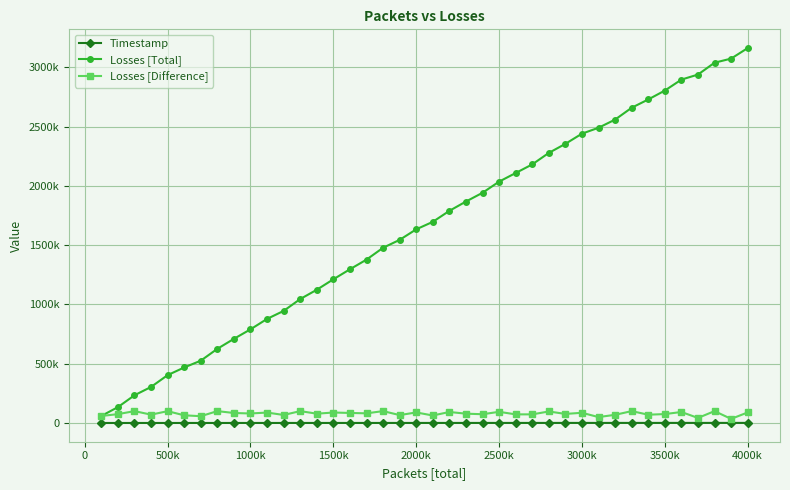

Reading right to left, extract all data points from this chart.

Timestamp: 680.0	663.0	646.0	629.0	612.0	595.0	578.0	561.0	544.0	527.0	510.0	493.0	476.0	459.0	442.0	425.0	408.0	391.0	374.0	357.0	340.0	323.0	306.0	289.0	272.0	255.0	238.0	221.0	204.0	187.0	170.0	153.0	136.0	119.0	102.0	85.0	68.0	51.0	34.0	17.0
Losses [Total]: 3162126.0	3073260.0	3038712.0	2938713.0	2896222.0	2803675.0	2728675.0	2658857.0	2558858.0	2490037.0	2440282.0	2354328.0	2277928.0	2180941.0	2108280.0	2035584.0	1941538.0	1867771.0	1789227.0	1696554.0	1633381.0	1544489.0	1477901.0	1377902.0	1296513.0	1211935.0	1123710.0	1045317.0	945318.0	877837.0	789876.0	709744.0	625523.0	525524.0	468284.0	403684.0	304080.0	233761.0	133762.0	59225.0
Losses [Difference]: 88866.0	34548.0	99999.0	42491.0	92547.0	75000.0	69818.0	99999.0	68821.0	49755.0	85954.0	76400.0	96987.0	72661.0	72696.0	94046.0	73767.0	78544.0	92673.0	63173.0	88892.0	66588.0	99999.0	81389.0	84578.0	88225.0	78393.0	99999.0	67481.0	87961.0	80132.0	84221.0	99999.0	57240.0	64600.0	99604.0	70319.0	99999.0	74537.0	59225.0